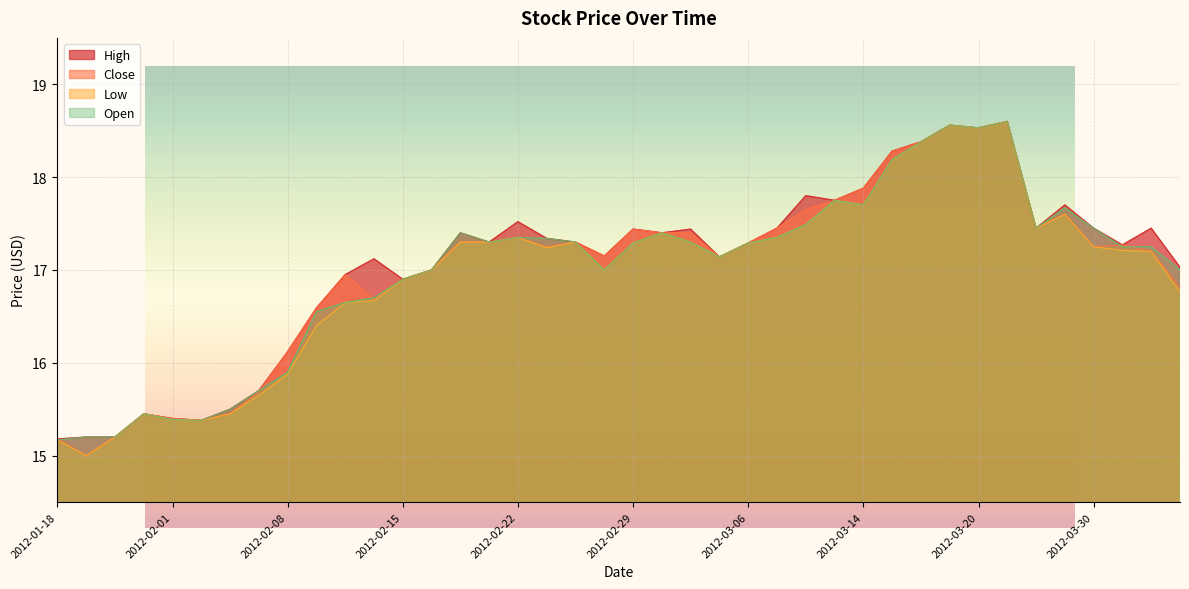

At how many categories does at least one series exceed 17?

27